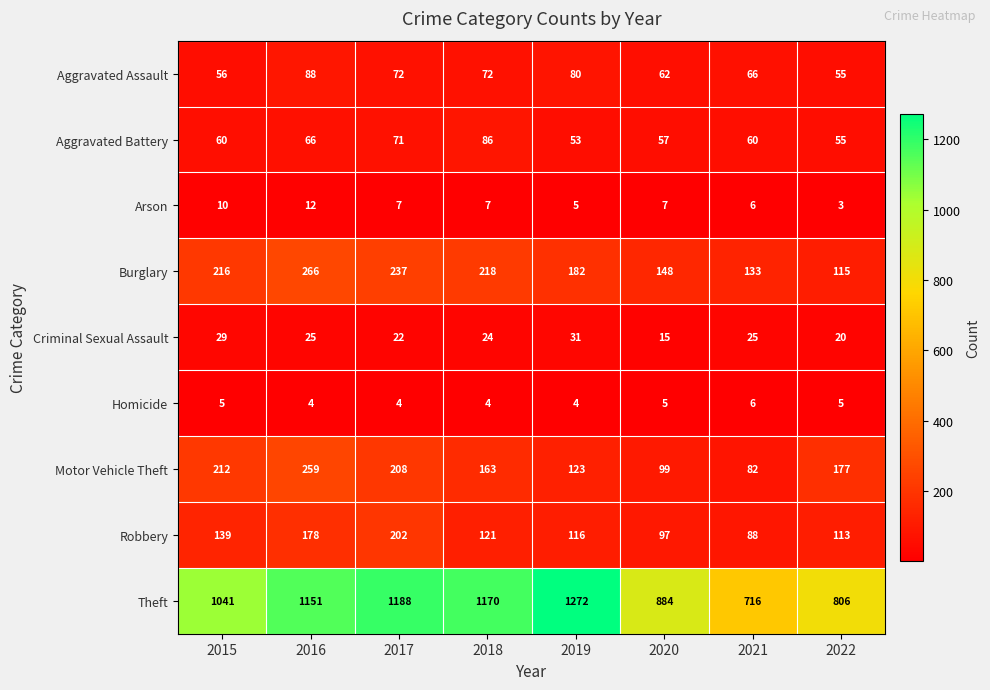

What is the smallest value displayed?

3